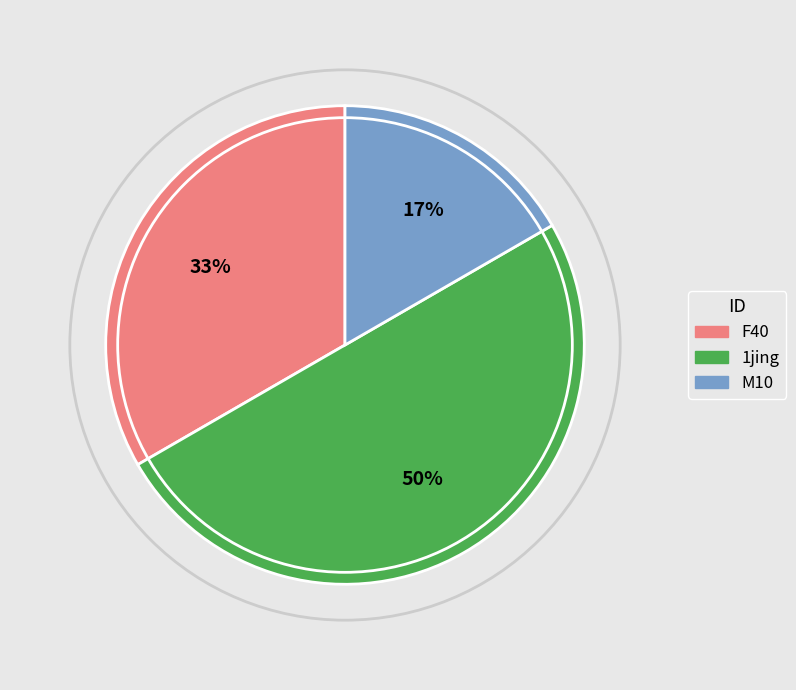

Rank the categories by value from highest to lowest.

1jing, F40, M10